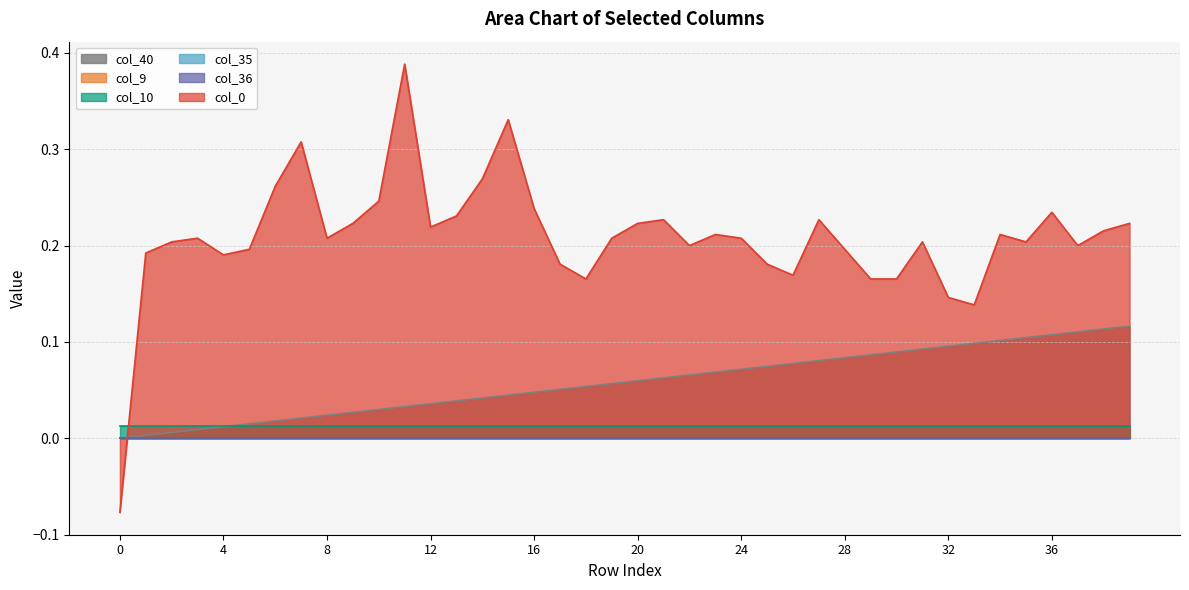

What is the smallest value displayed?

-0.1